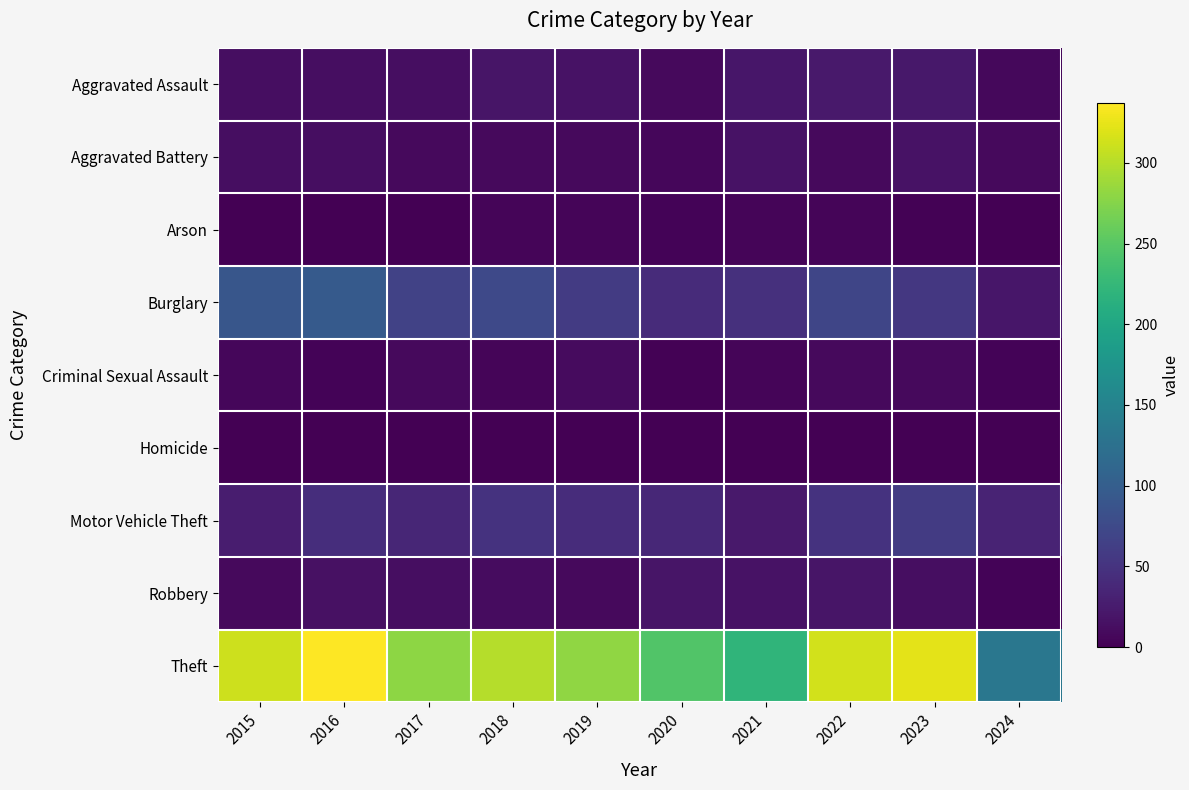

Count the number of categories in the chart.

10